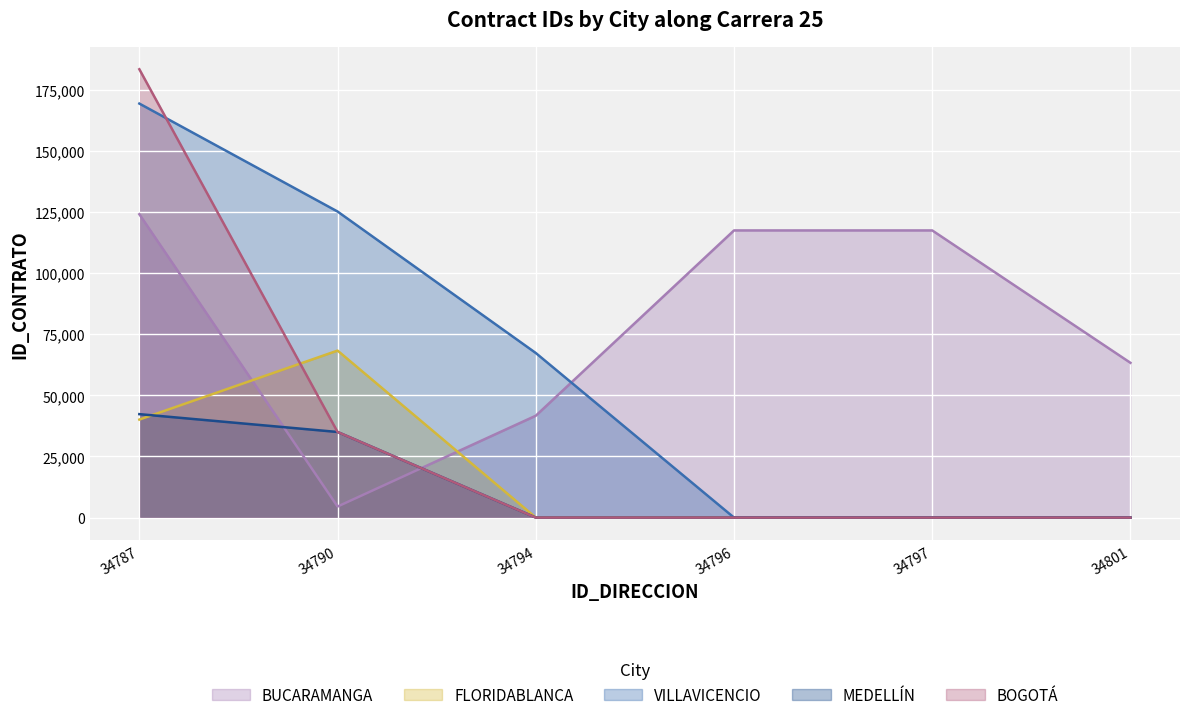

What is the greatest value displayed?

183433